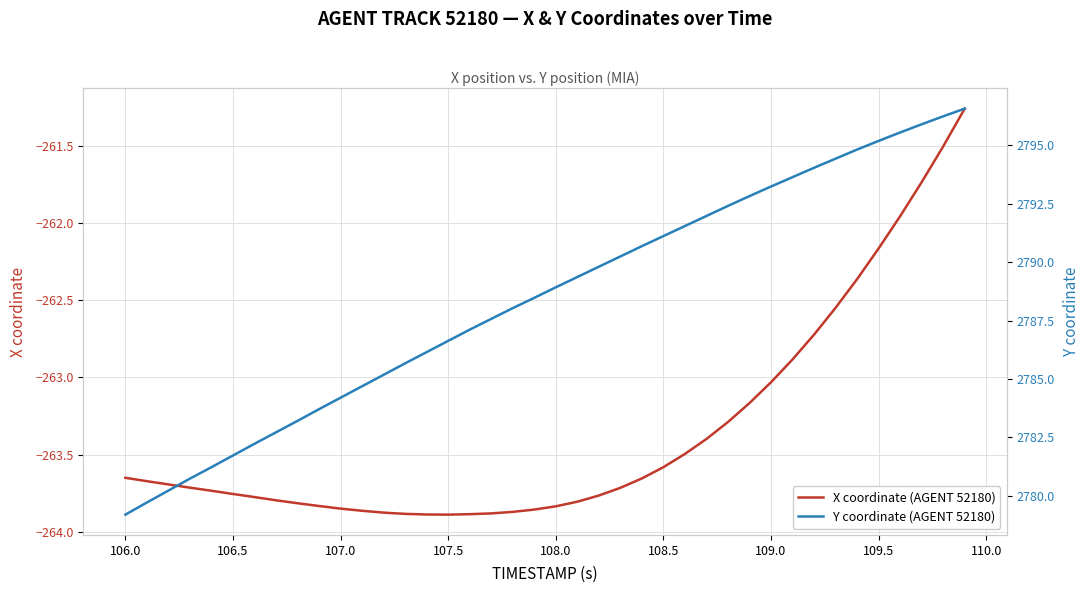

True or false: Y coordinate (AGENT 52180) has more than 1 points higher than both neighbors.

False